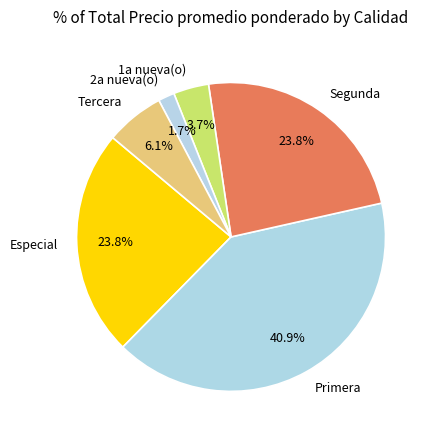

Combined, what portion of the pie is Especial and 2a nueva(o)?

25.5%